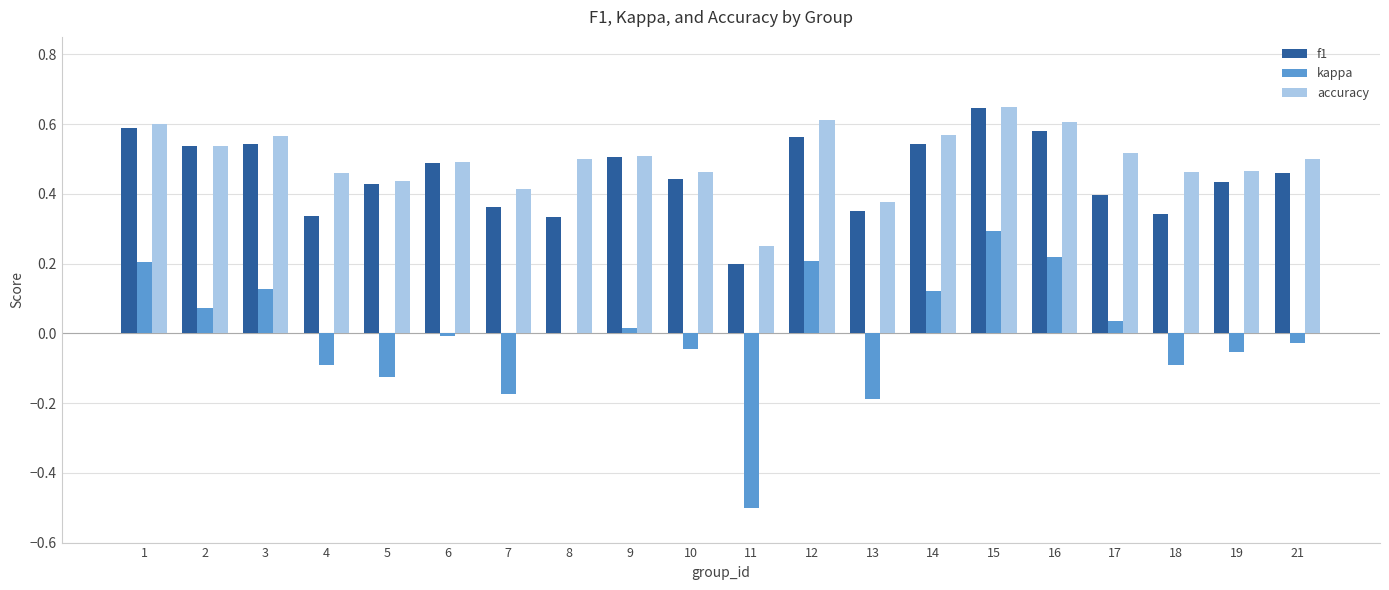

Which category has the highest value across all series?

15